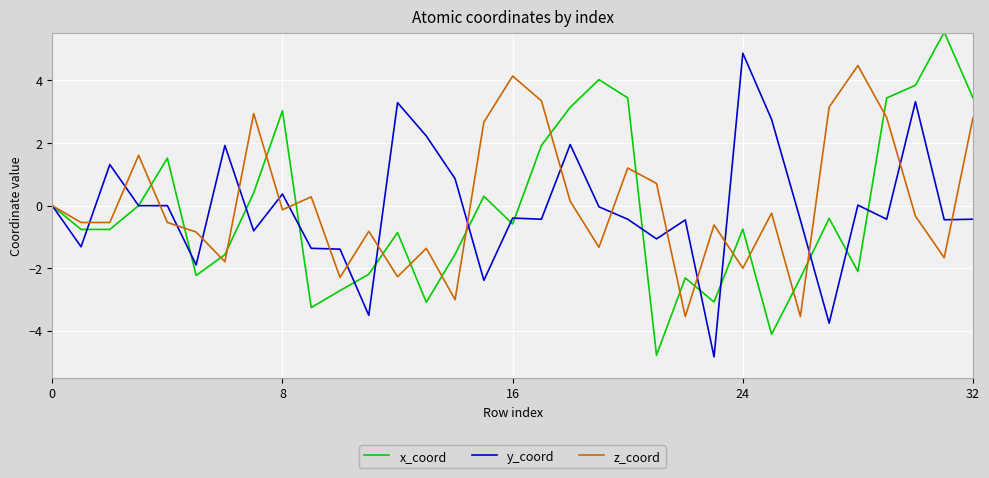

True or false: z_coord and y_coord cross at least once.

True